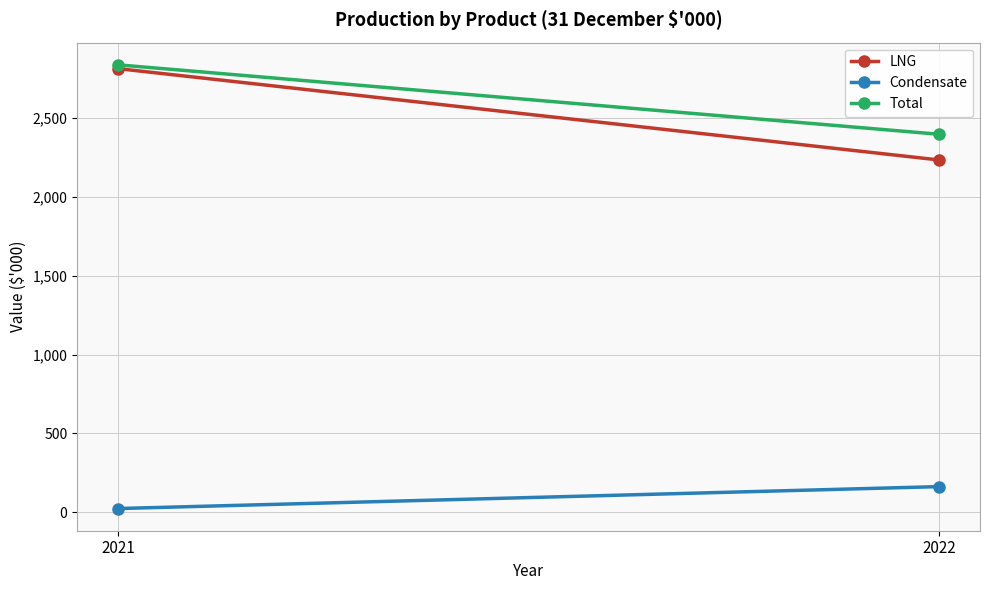

True or false: LNG has a value of 2813 at 2021.

True